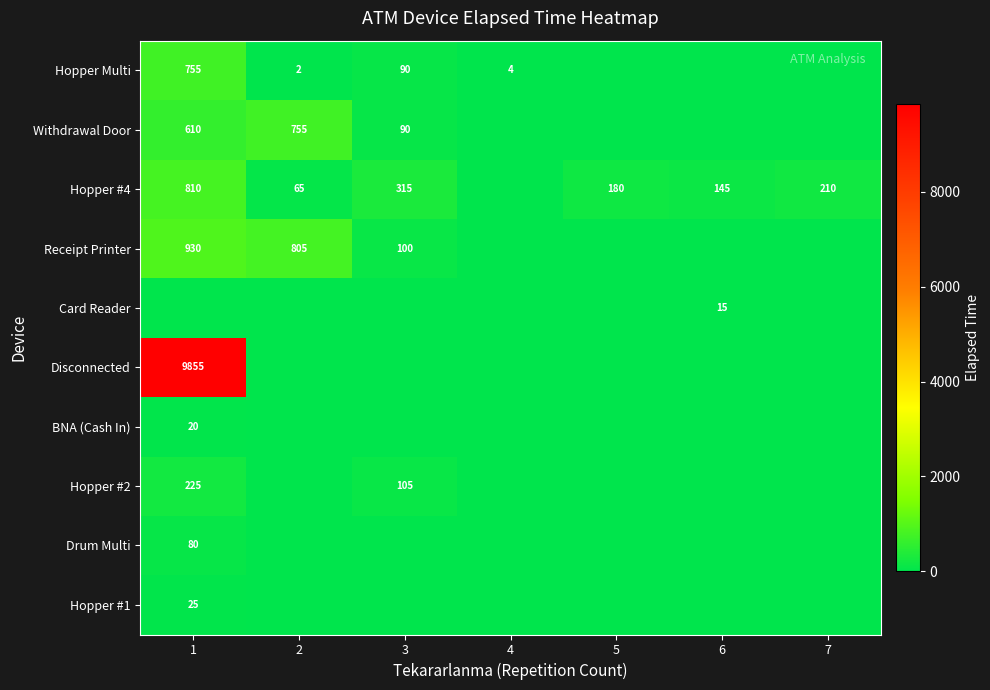

True or false: Hopper #4 has a value of 484 at 3.

False